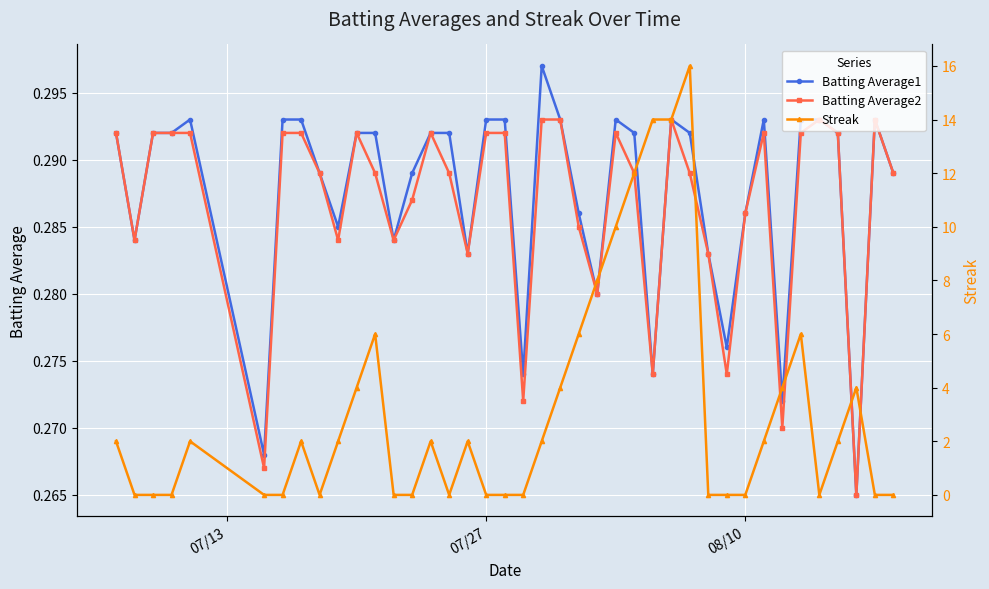

True or false: Batting Average2 has more than 0 points higher than both neighbors.

True